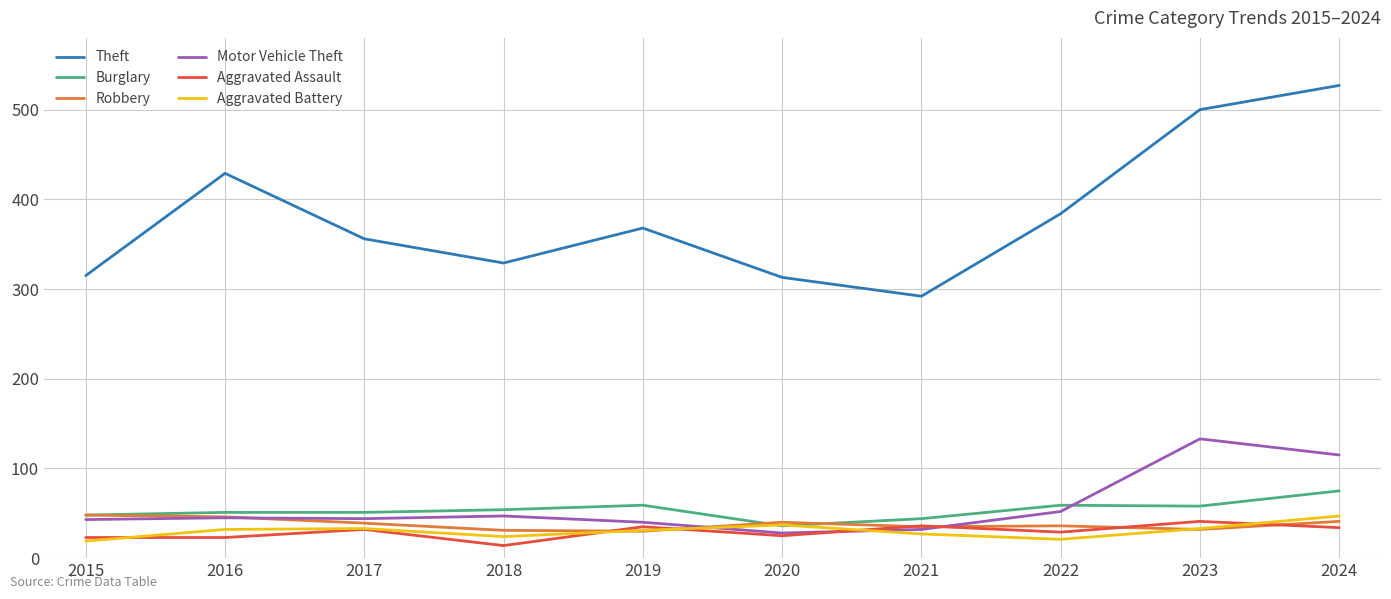

How many values in the Aggravated Battery series are below 32?

5